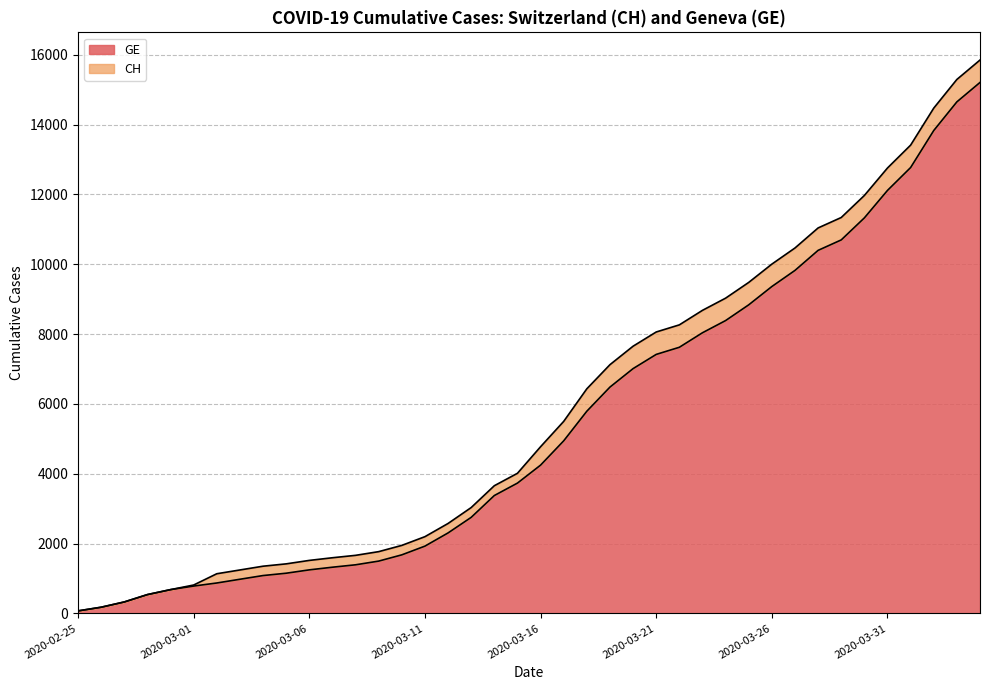

Where is CH nearest to the value 7961?

2020-03-21